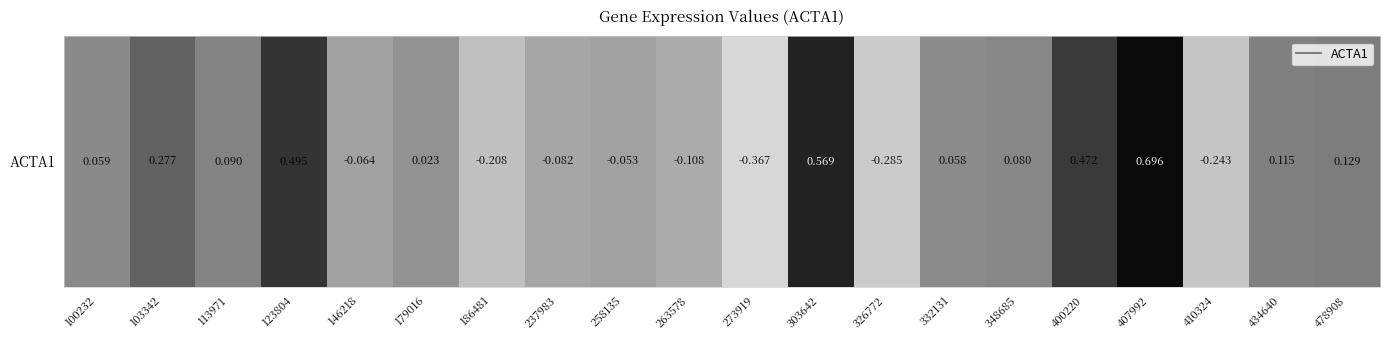

Which has a higher value, 478908 or 186481?

478908